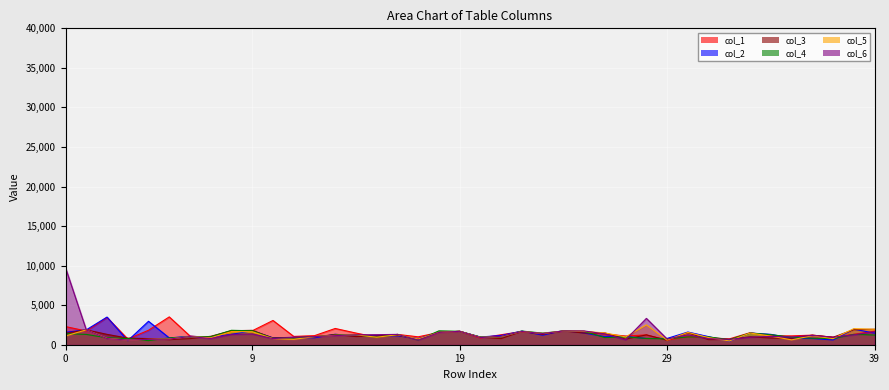

Where is the first local minimum for col_5?

3